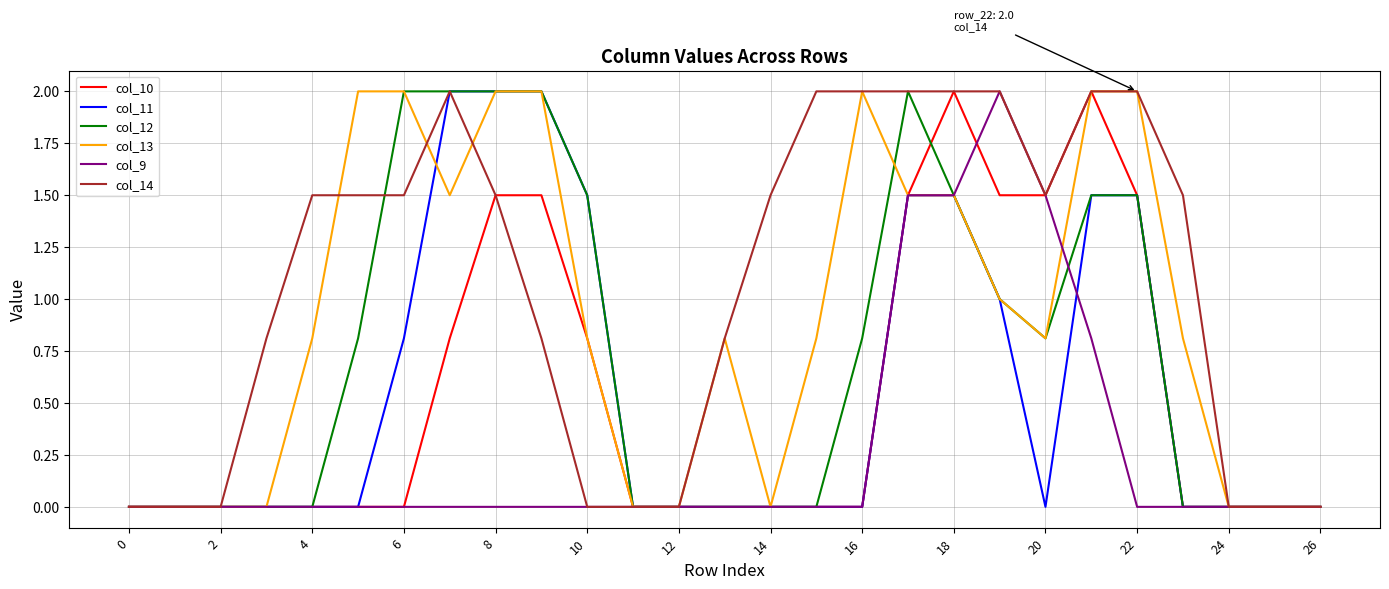

What is the highest value of the col_9 series?

2.0